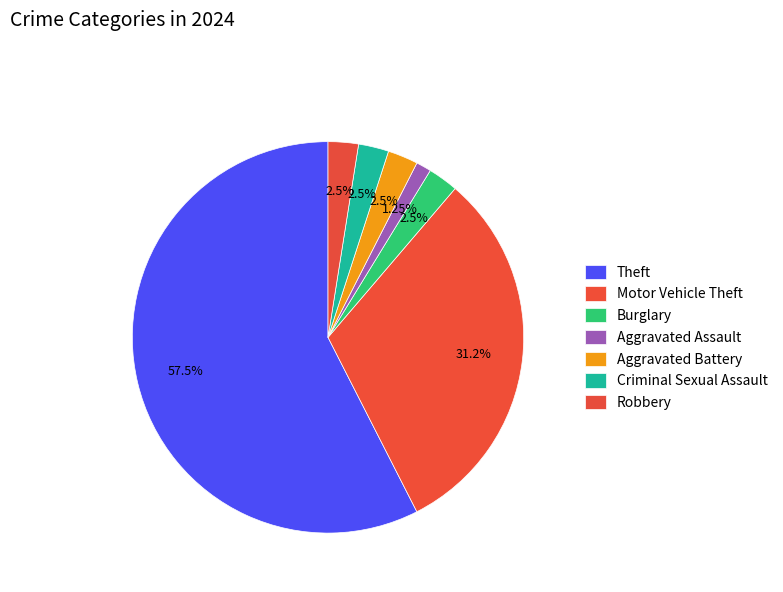

Does any single category account for the majority?

Yes